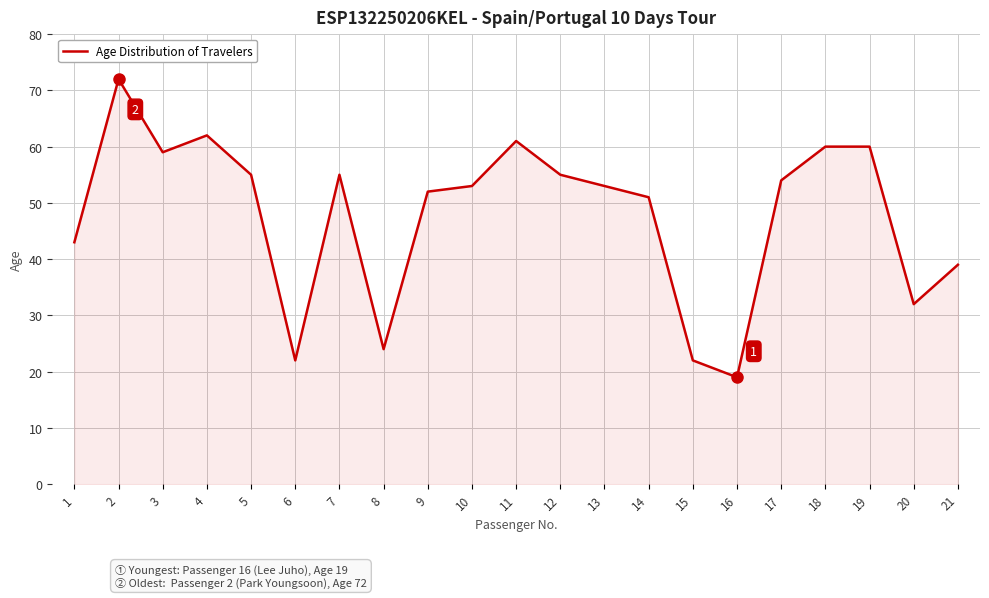

How many lines are shown in the chart?

1